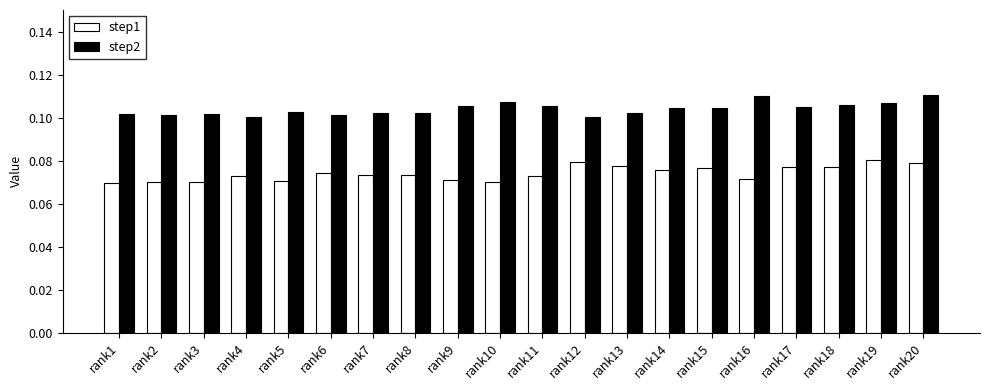

True or false: step2 has a value of 0.1 at rank20.

True